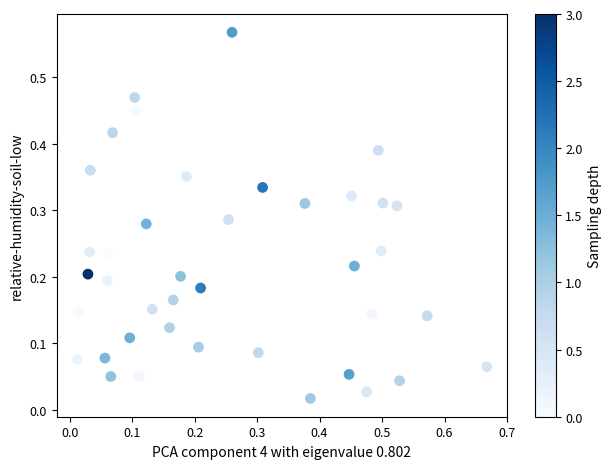

What is the range of X values (max minus min)?

0.7